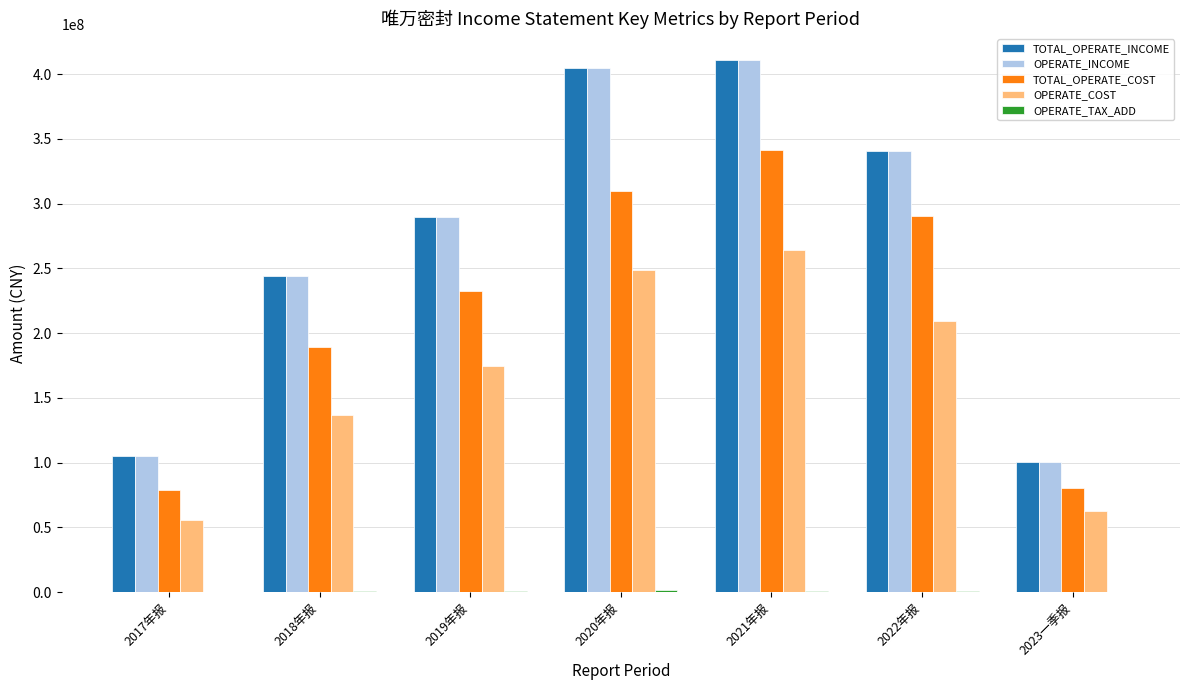

At which label is TOTAL_OPERATE_INCOME closest to 255596161?

2018年报